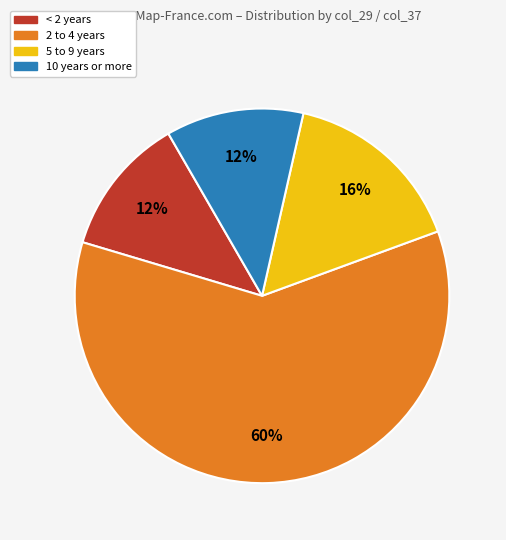

Which category has the biggest portion of the pie?

2 to 4 years